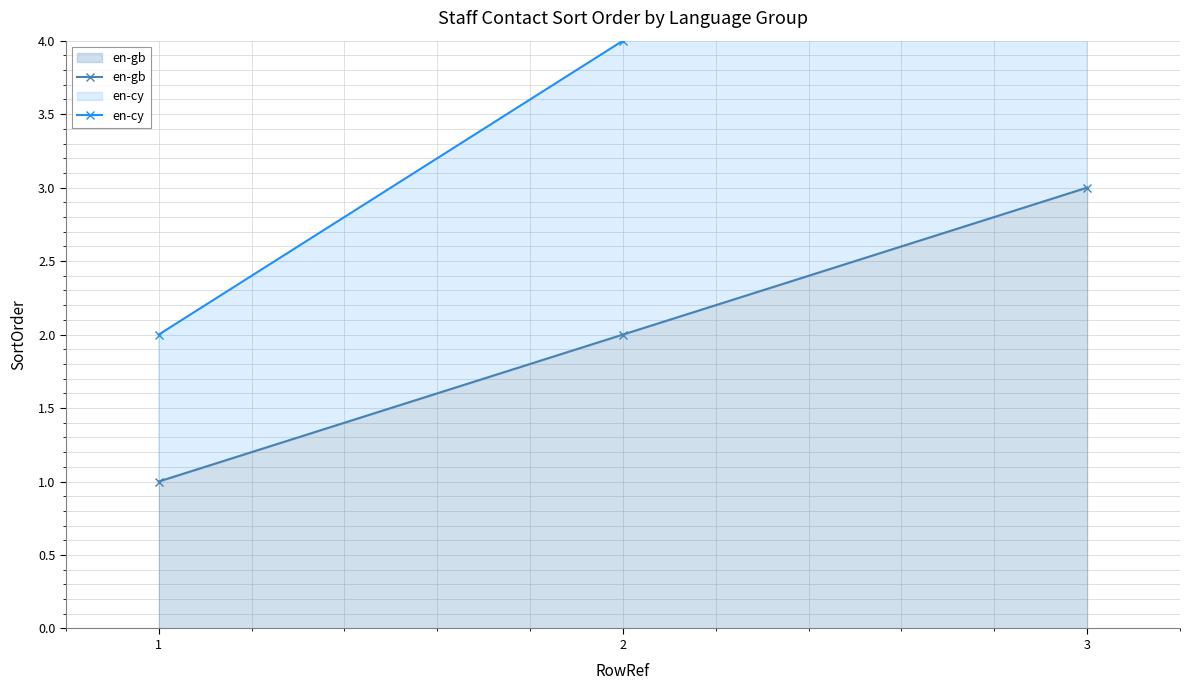

What is the sum of the en-gb values at 1 and 3?

4